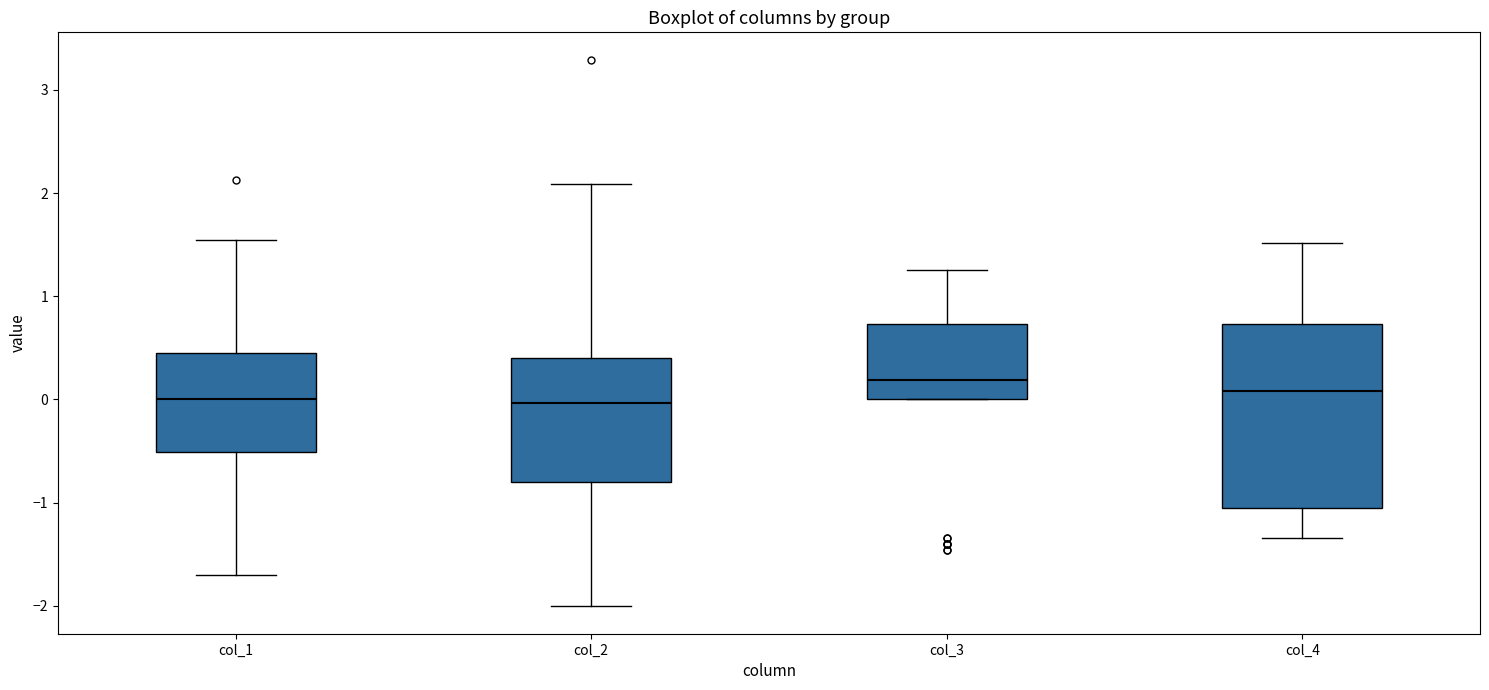

Reading left to right, read every box against the y-axis: the position of its median line, the range the box covers, and the ends of its whiskers. The values are not printed on the chart, so give them approximately, as read against the axis.

col_1: median 0.0, box -0.5 to 0.4, whiskers -1.7 to 1.5
col_2: median 0.0, box -0.8 to 0.4, whiskers -2.0 to 2.1
col_3: median 0.2, box 0.0 to 0.7, whiskers 0.0 to 1.3
col_4: median 0.1, box -1.0 to 0.7, whiskers -1.3 to 1.5